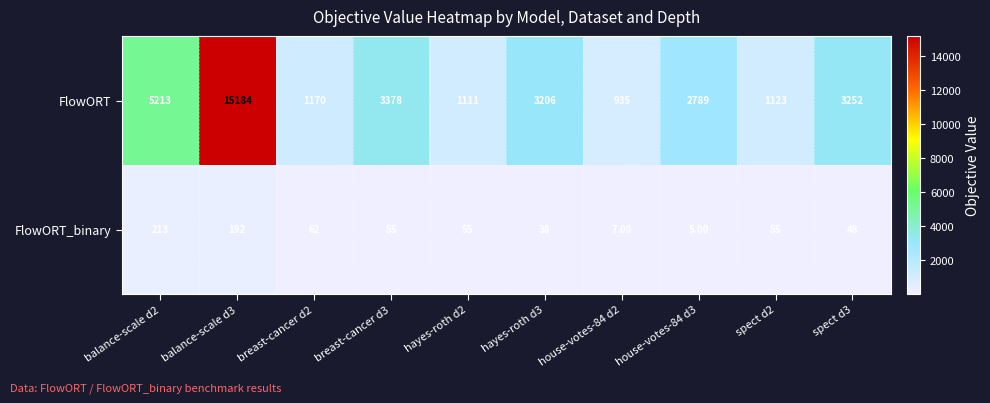

What is the total value across all series at breast-cancer d2?

1232